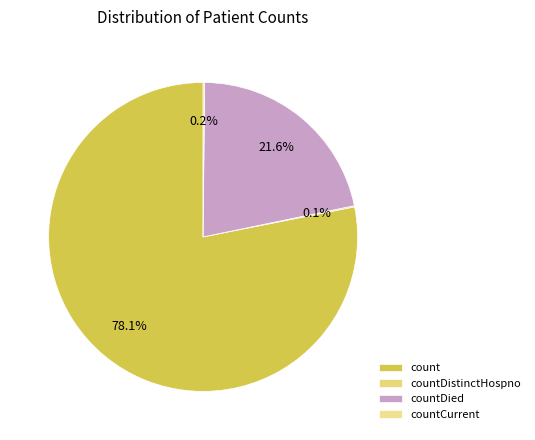

What percentage is the count slice, to the nearest percent?

78%